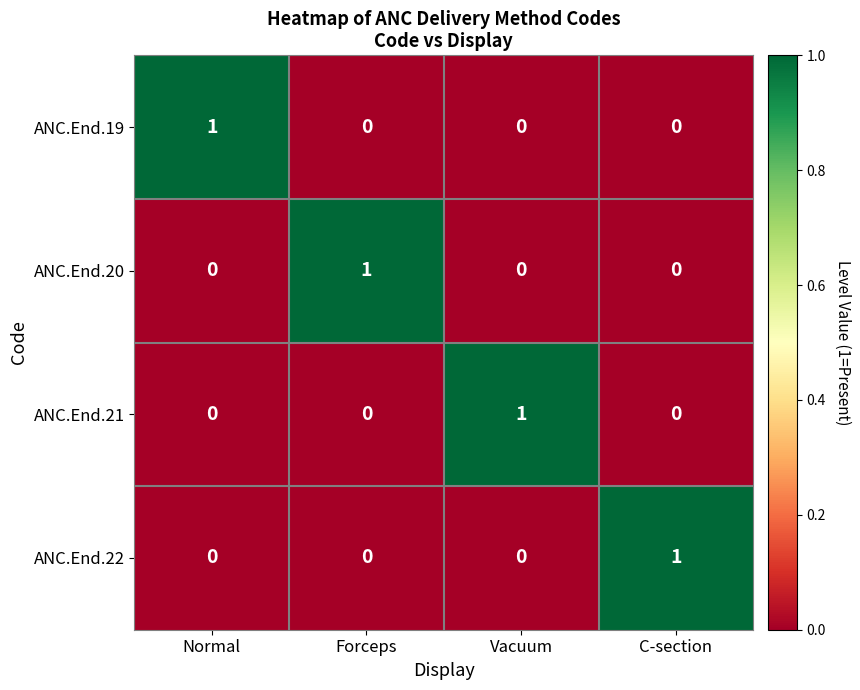

Is it true that ANC.End.22 equals 1 at C-section?

True